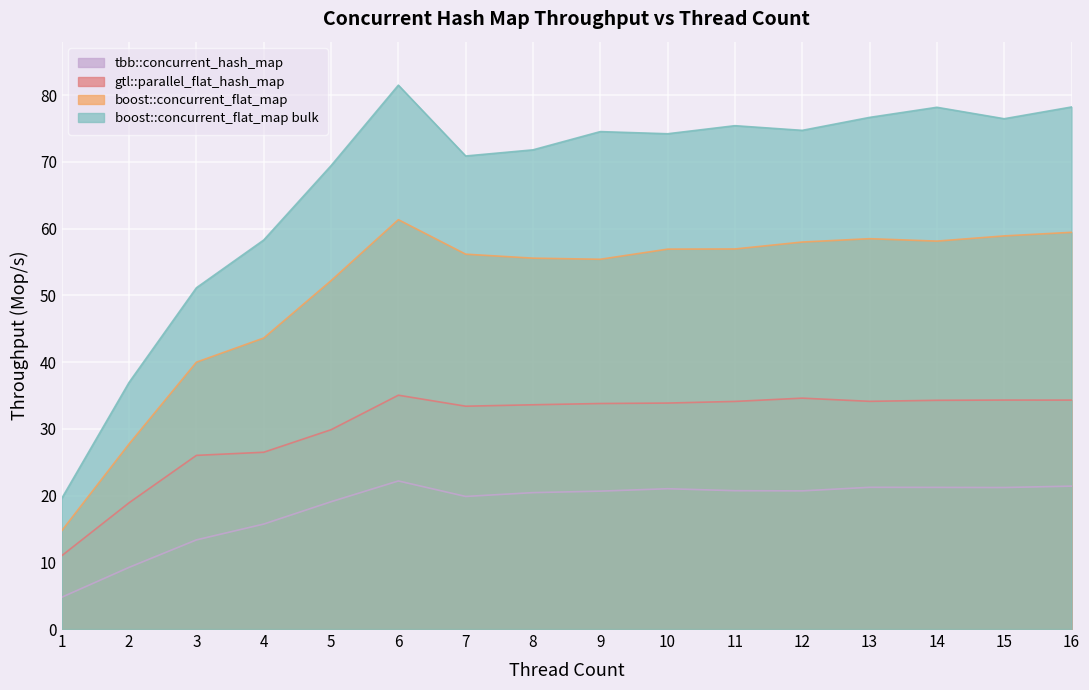

True or false: boost::concurrent_flat_map and boost::concurrent_flat_map bulk intersect in this chart.

False